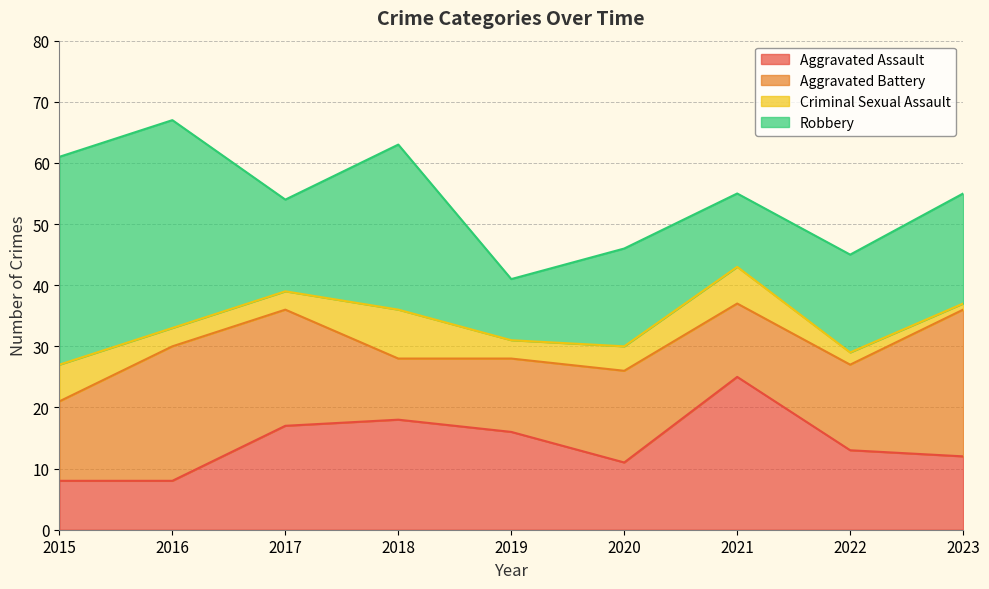

At which label is Aggravated Assault closest to 16?

2019